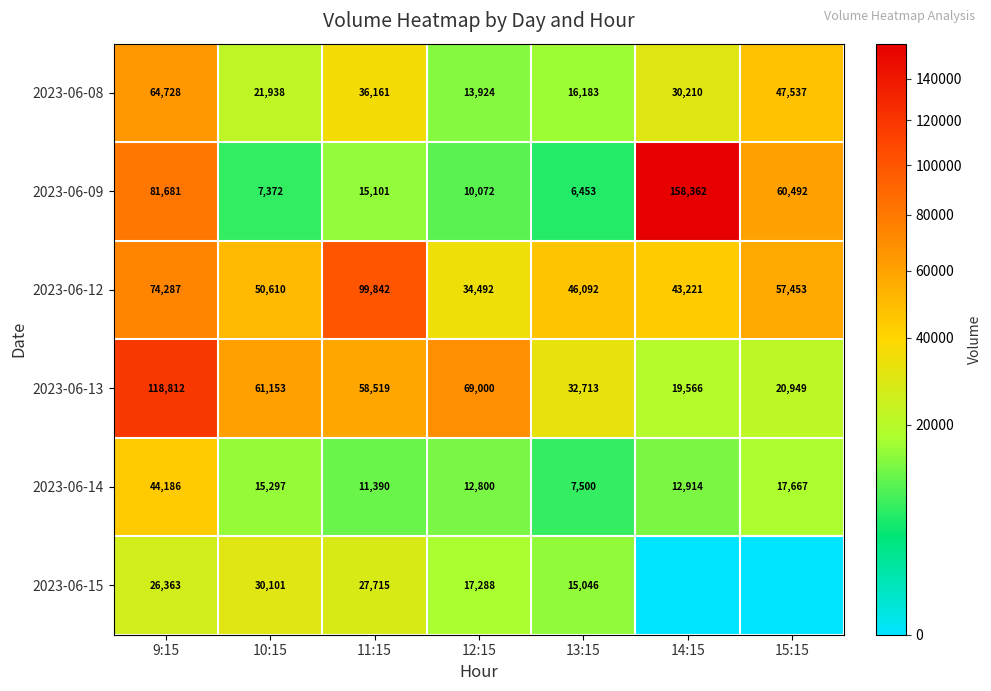

Is the value of 2023-06-14 at 15:15 greater than the value of 2023-06-15 at 11:15?

No